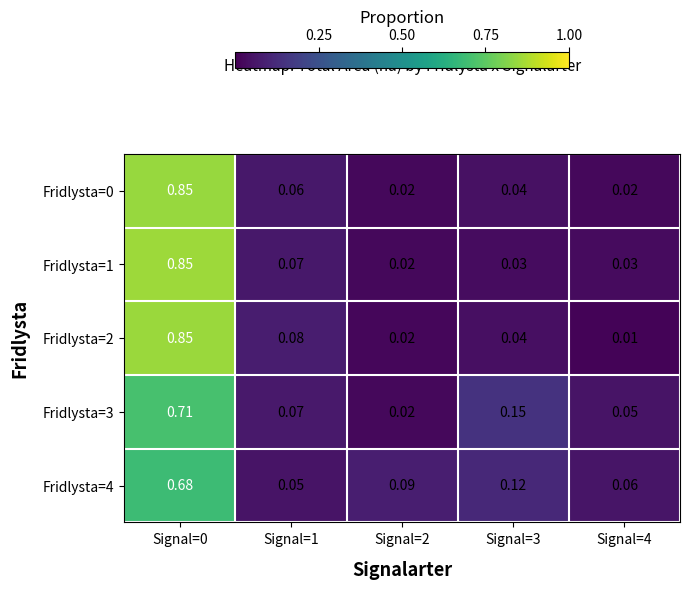

Reading right to left, list all the values displayed in this chart.

Fridlysta=0: Signal=4=0.0	Signal=3=0.0	Signal=2=0.0	Signal=1=0.1	Signal=0=0.8
Fridlysta=1: Signal=4=0.0	Signal=3=0.0	Signal=2=0.0	Signal=1=0.1	Signal=0=0.8
Fridlysta=2: Signal=4=0.0	Signal=3=0.0	Signal=2=0.0	Signal=1=0.1	Signal=0=0.8
Fridlysta=3: Signal=4=0.1	Signal=3=0.1	Signal=2=0.0	Signal=1=0.1	Signal=0=0.7
Fridlysta=4: Signal=4=0.1	Signal=3=0.1	Signal=2=0.1	Signal=1=0.1	Signal=0=0.7